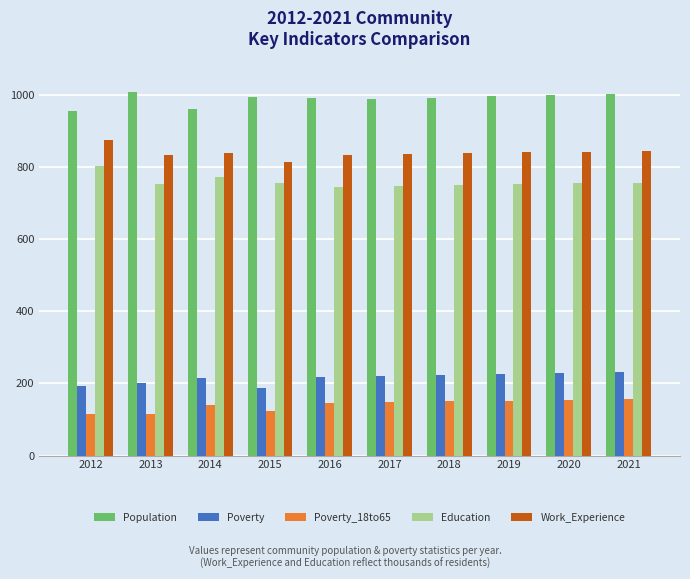

What is the approximate value of Poverty_18to65 at 2014, to the nearest 5?

140